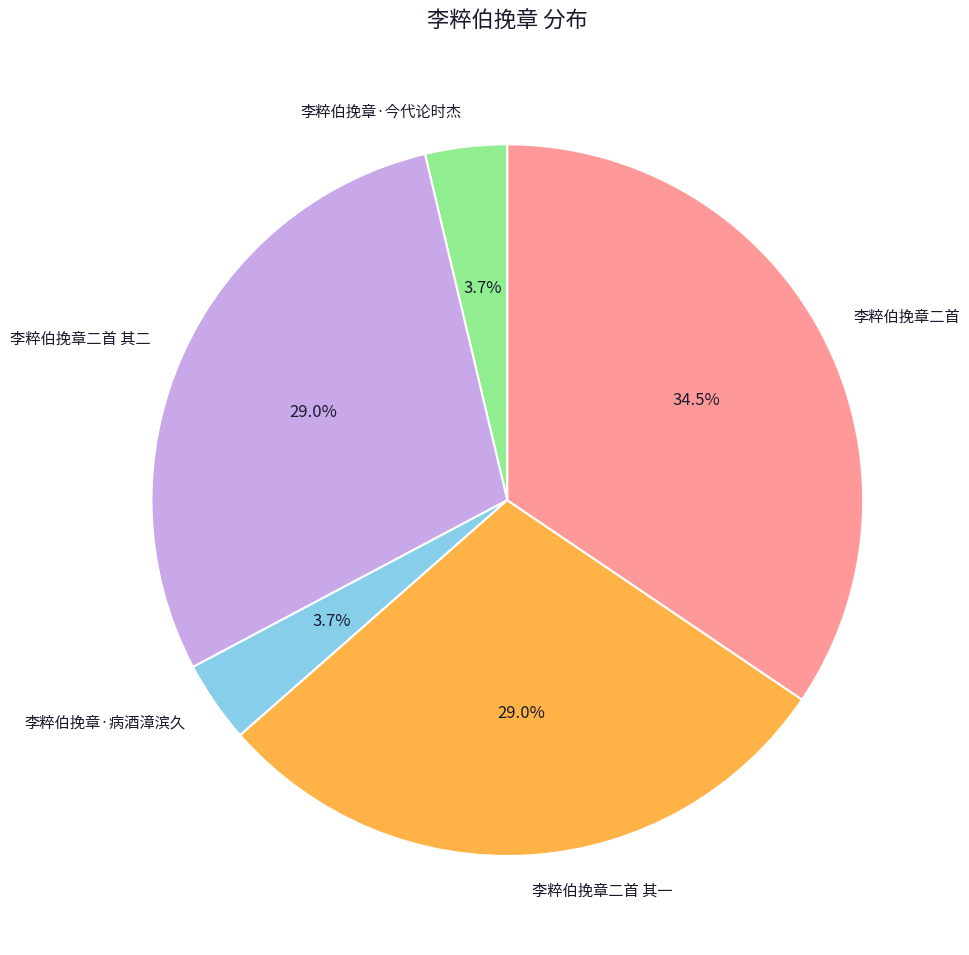

The 李粹伯挽章二首 其二 slice represents 43% of the pie. True or false?

False